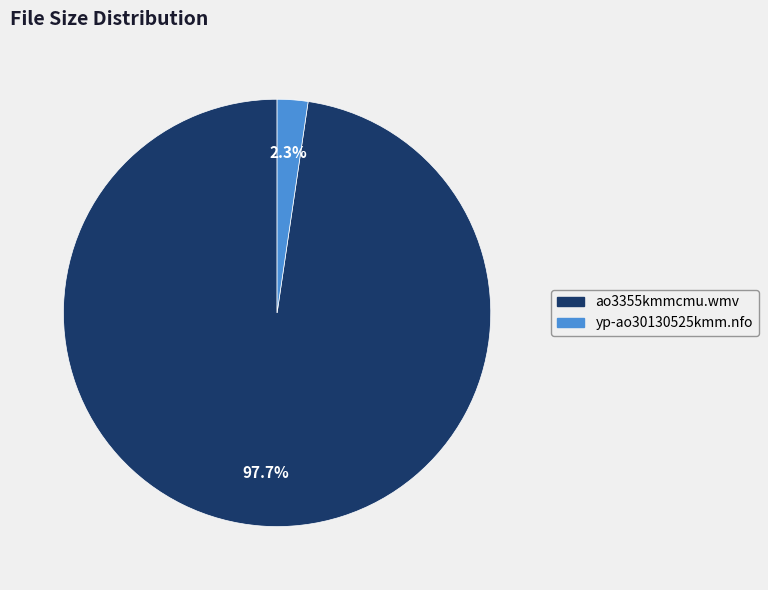

To the nearest percent, what is the difference between the yp-ao30130525kmm.nfo and ao3355kmmcmu.wmv slice percentages?

95%